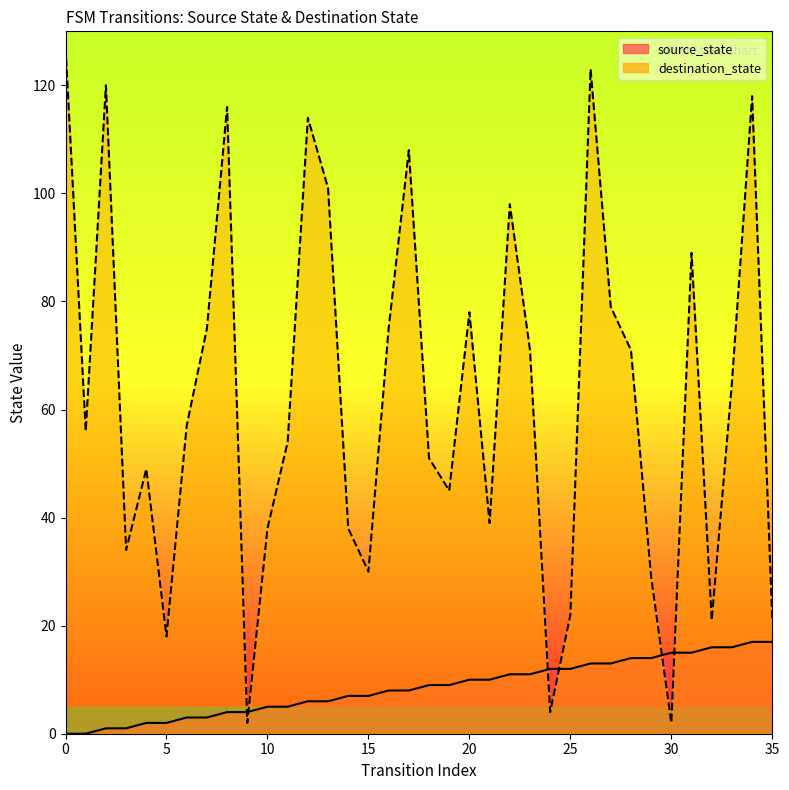

List the series in order of their overall mean, highest first.

destination_state, source_state